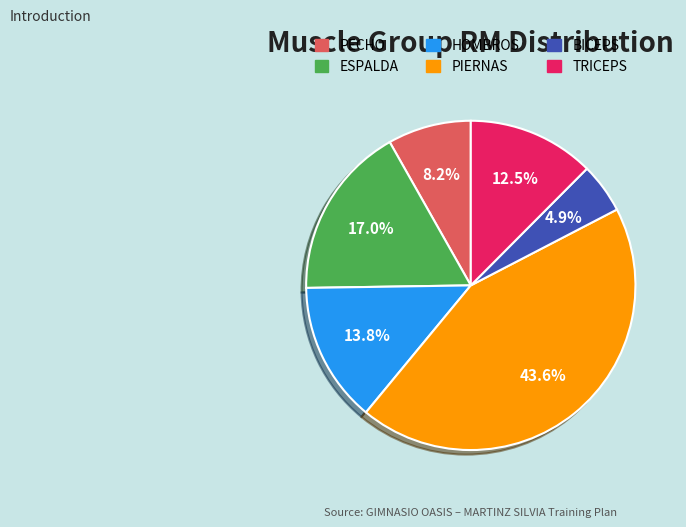

To the nearest percent, what is the difference between the largest and smallest slice percentages?

39%